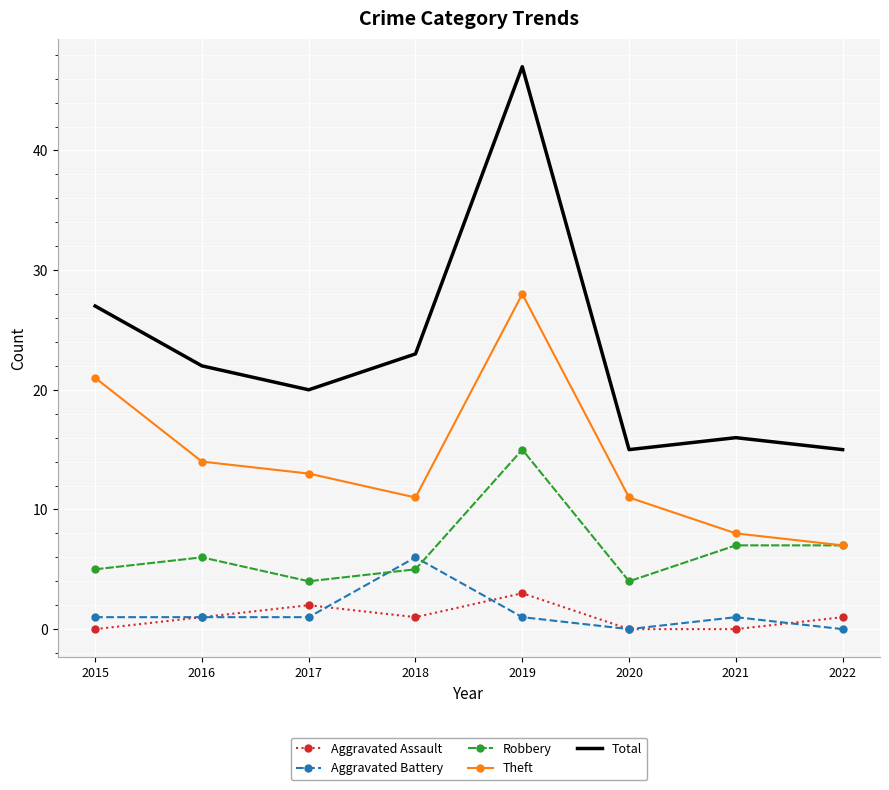

True or false: Robbery and Total cross at least once.

False